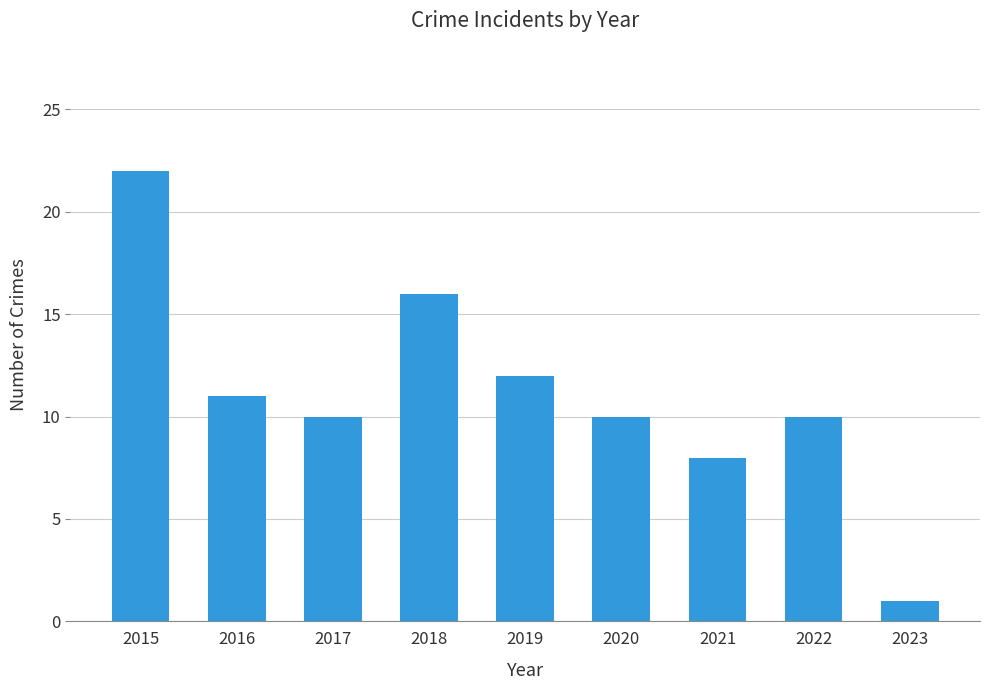

Between 2023 and 2022, which is larger?

2022